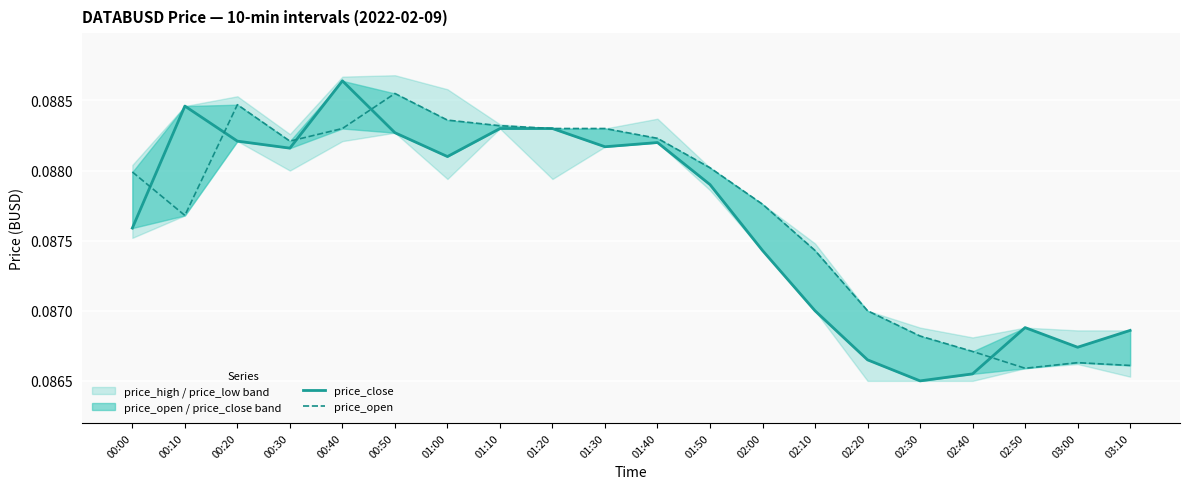

Which series changed the most between 00:00 and 00:50?

price_close